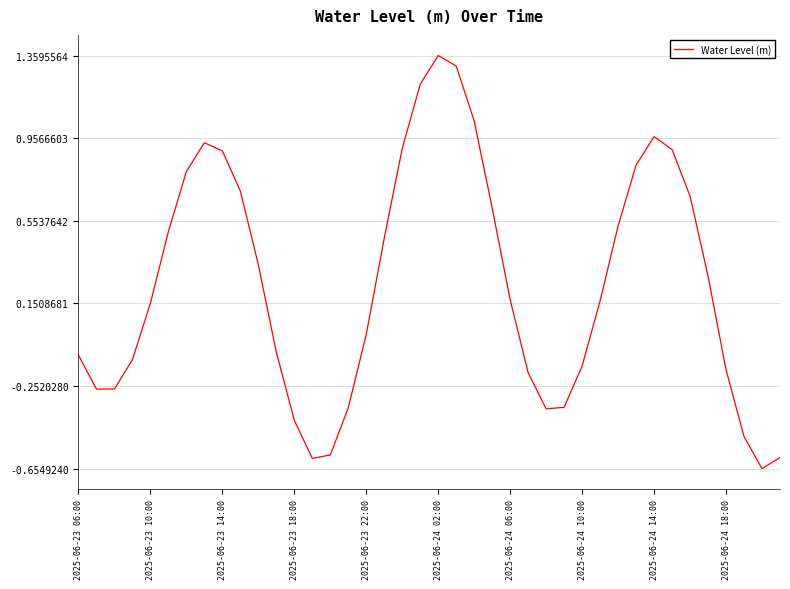

At which category does the chart reach its peak across all series?

2025-06-24 02:00